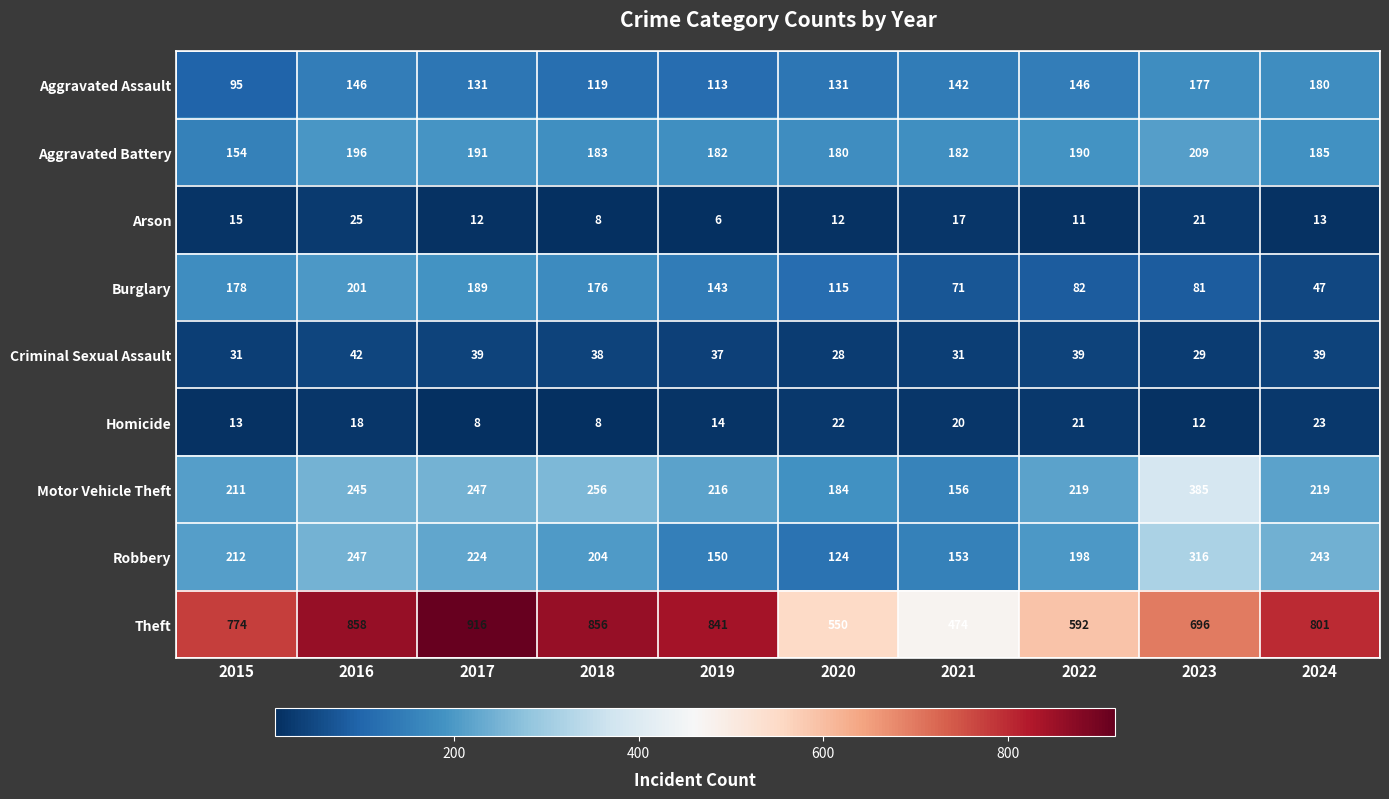

What is the sum of the Burglary values at 2019 and 2018?

319